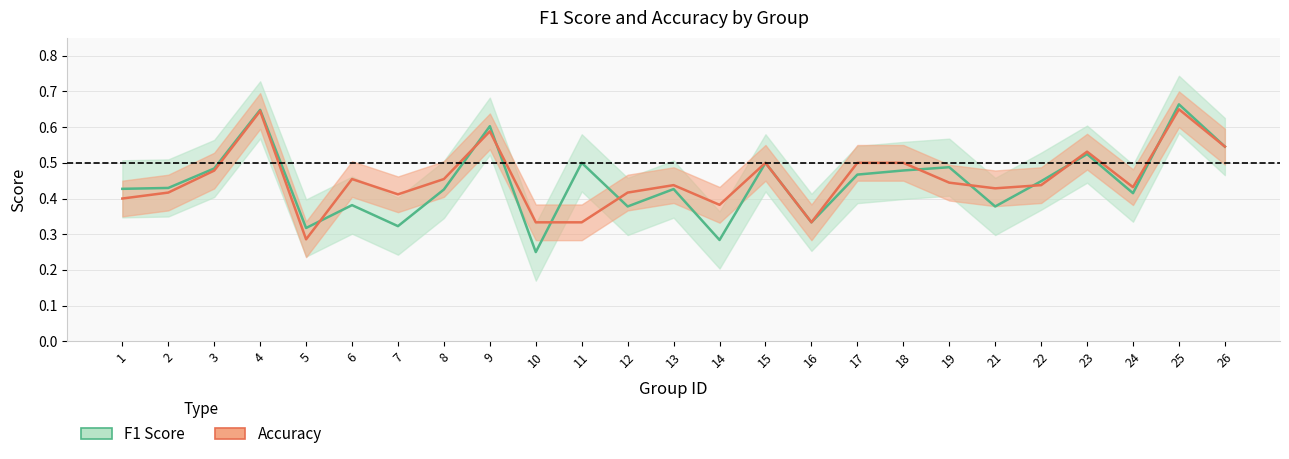

What is the difference between the accuracy values at 13 and 14?

0.1